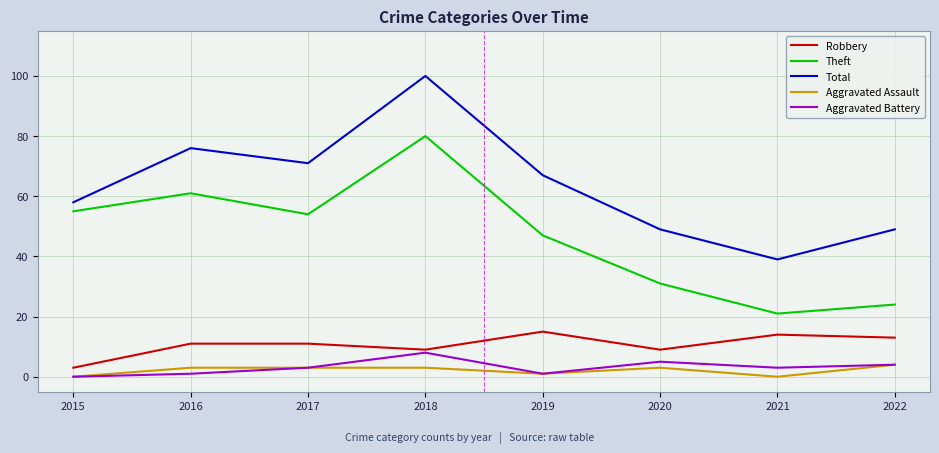

Which category has the highest value in the Theft series?

2018